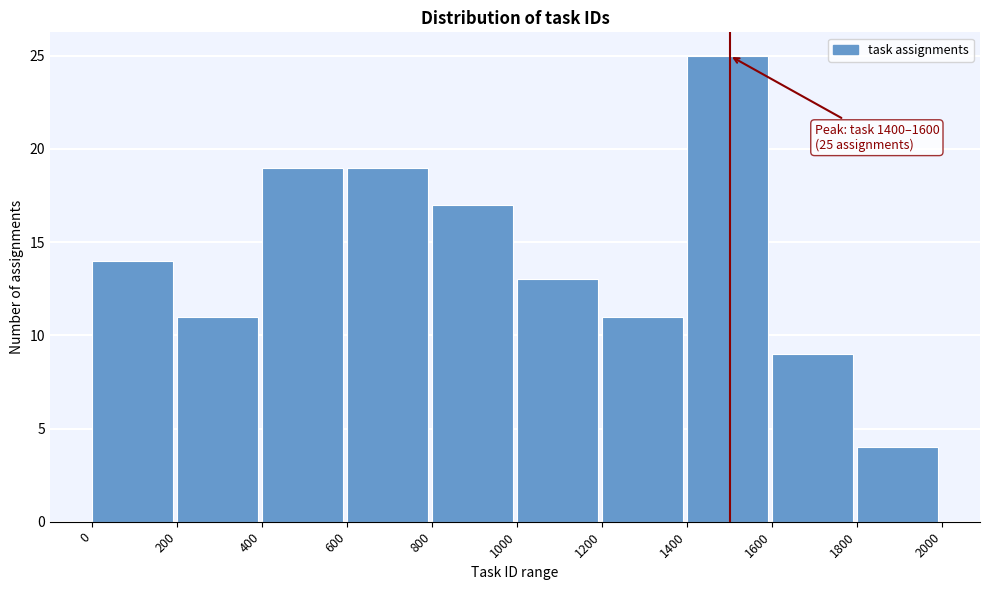

Which range on the x-axis has the tallest bar?

1400 to 1600